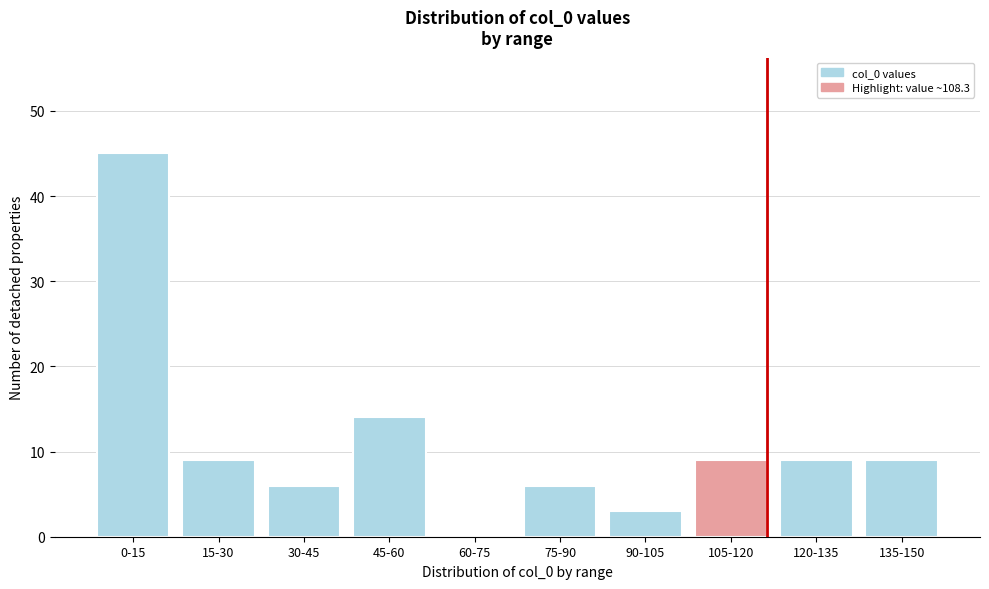

Reading right to left, what are all the values shown in this chart?

135-150=9	120-135=9	105-120=9	90-105=3	75-90=6	60-75=0	45-60=14	30-45=6	15-30=9	0-15=45